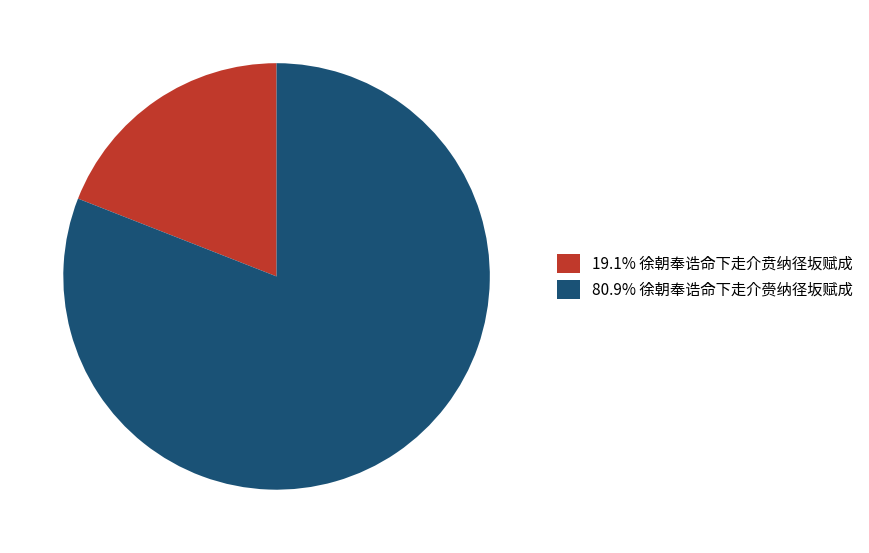

Do 80.9% 徐朝奉诰命下走介赍纳径坂赋成 and 19.1% 徐朝奉诰命下走介贲纳径坂赋成 together represent more than half of the pie?

Yes